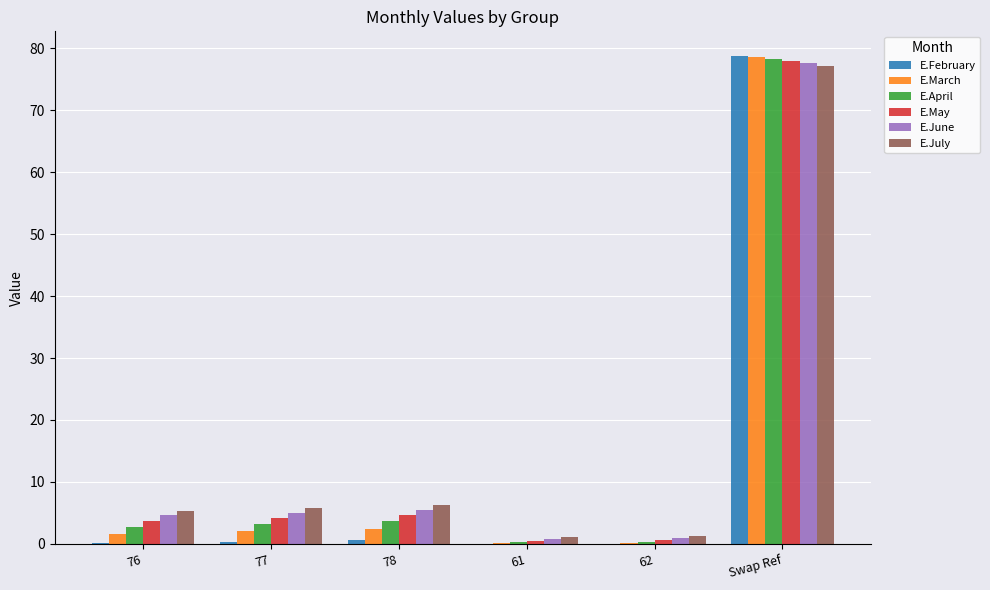

What are all the series names shown in the legend?

E.February, E.March, E.April, E.May, E.June, E.July